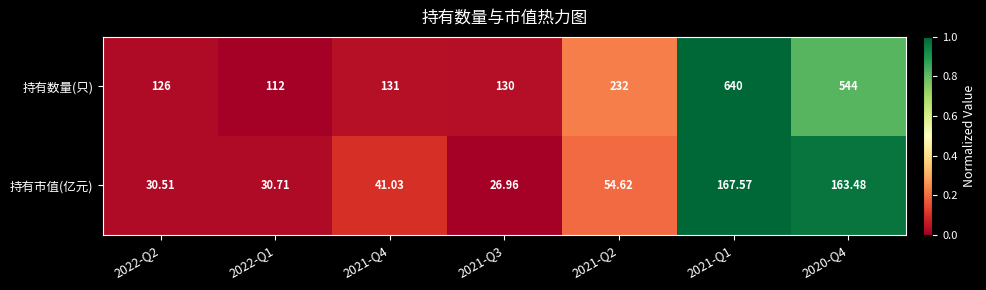

Which series has the widest spread of values?

持有数量(只)